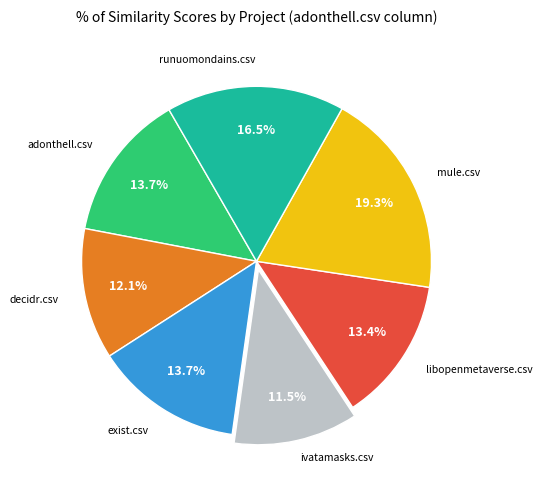

Is there any slice that represents more than half of the pie?

No